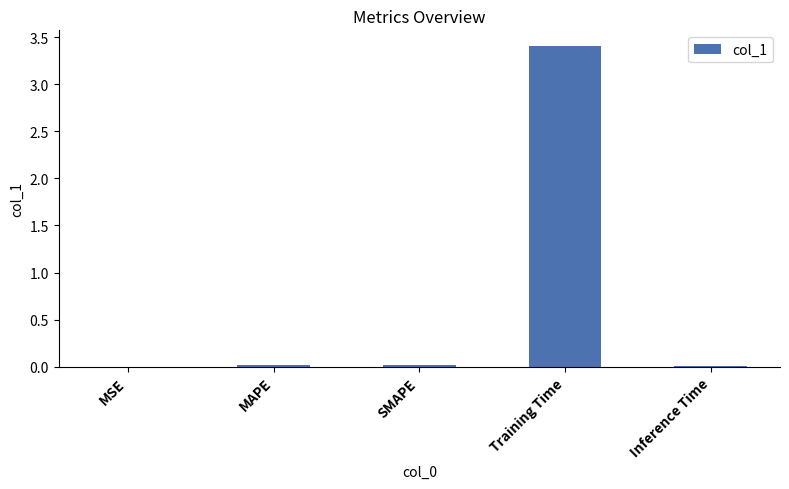

What is the maximum value shown in the chart?

3.4